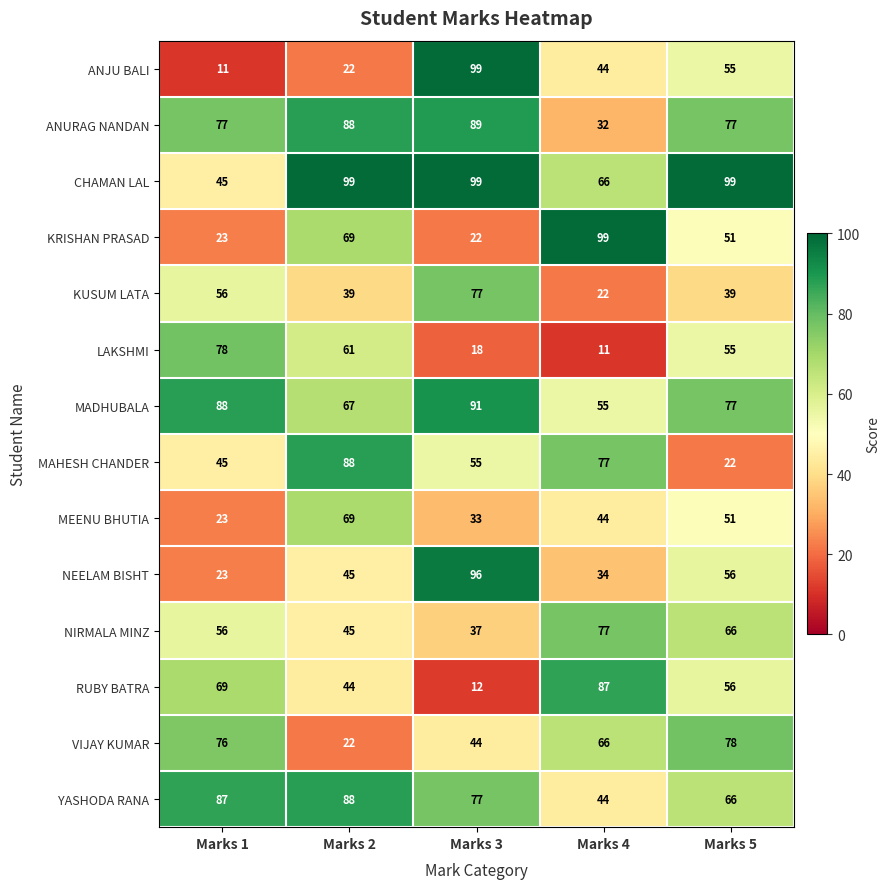

The value of KUSUM LATA at Marks 3 is 77. True or false?

True